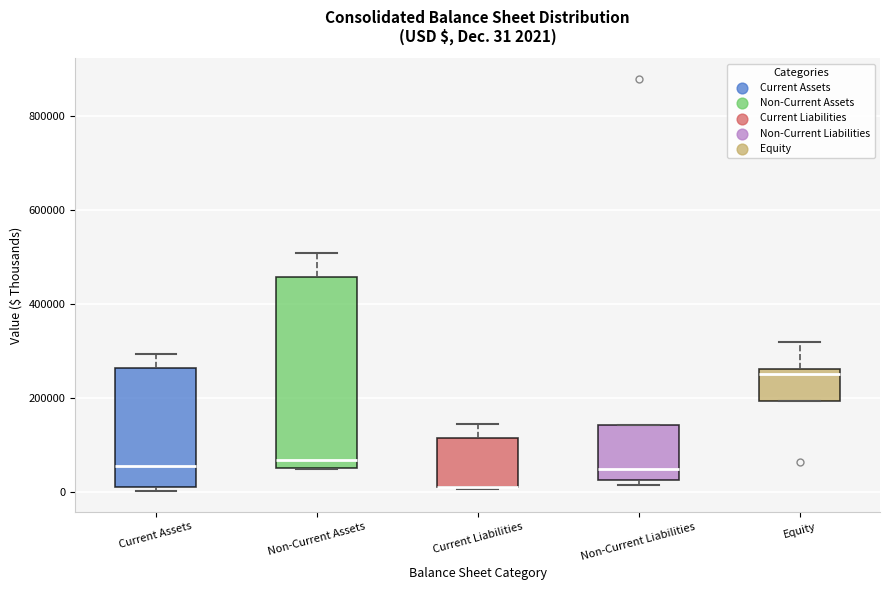

Comparing the boxes themselves (not the whiskers), which one is the tallest?

Non-Current Assets